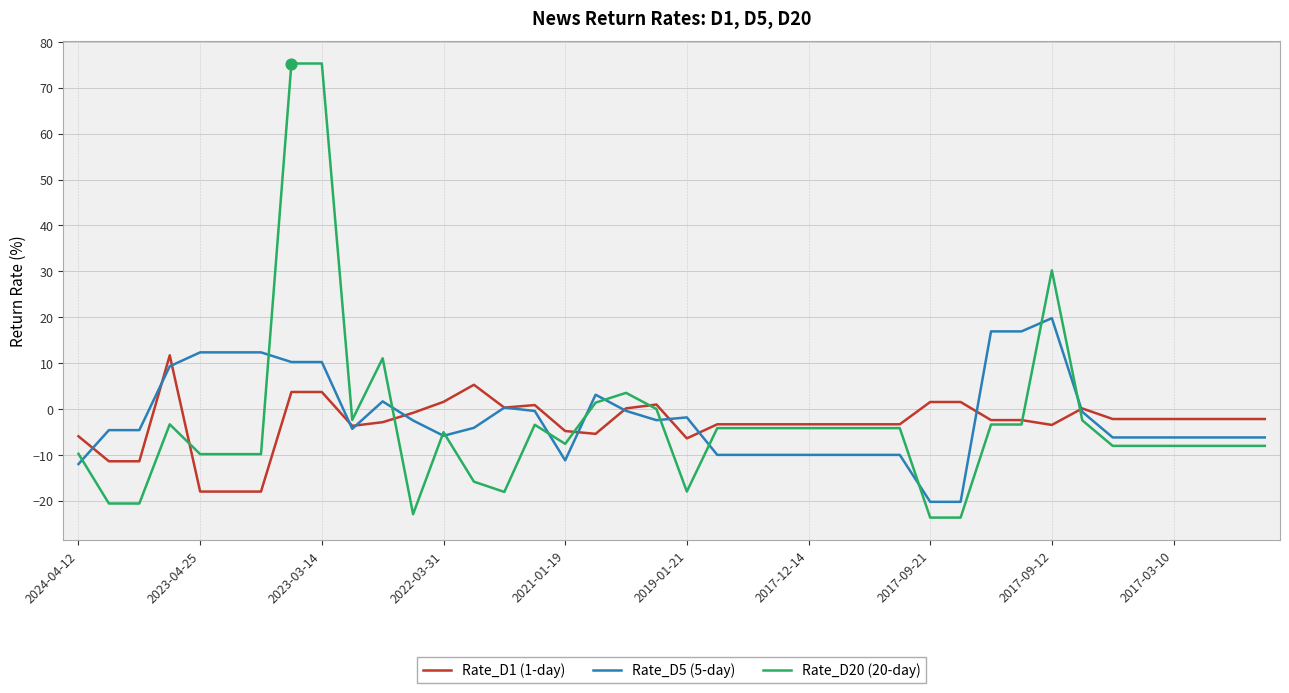

Which series has the largest range (max minus min)?

Rate_D20 (20-day)